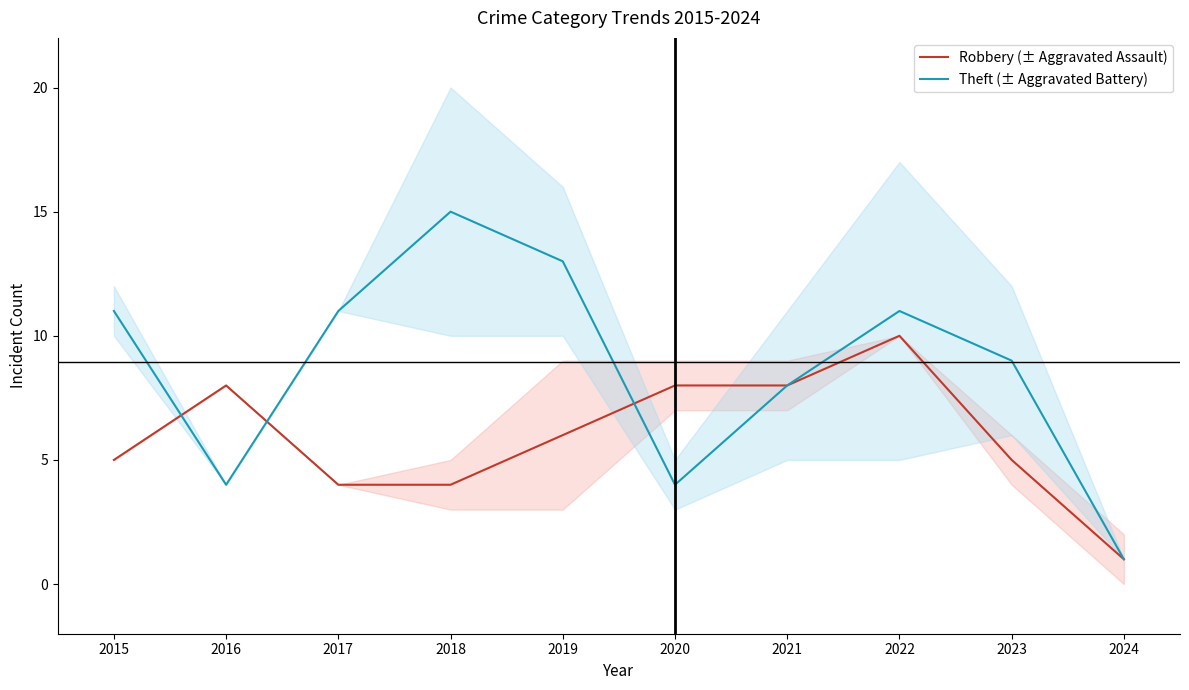

Which category has the lowest value in the Theft (± Aggravated Battery) series?

2024